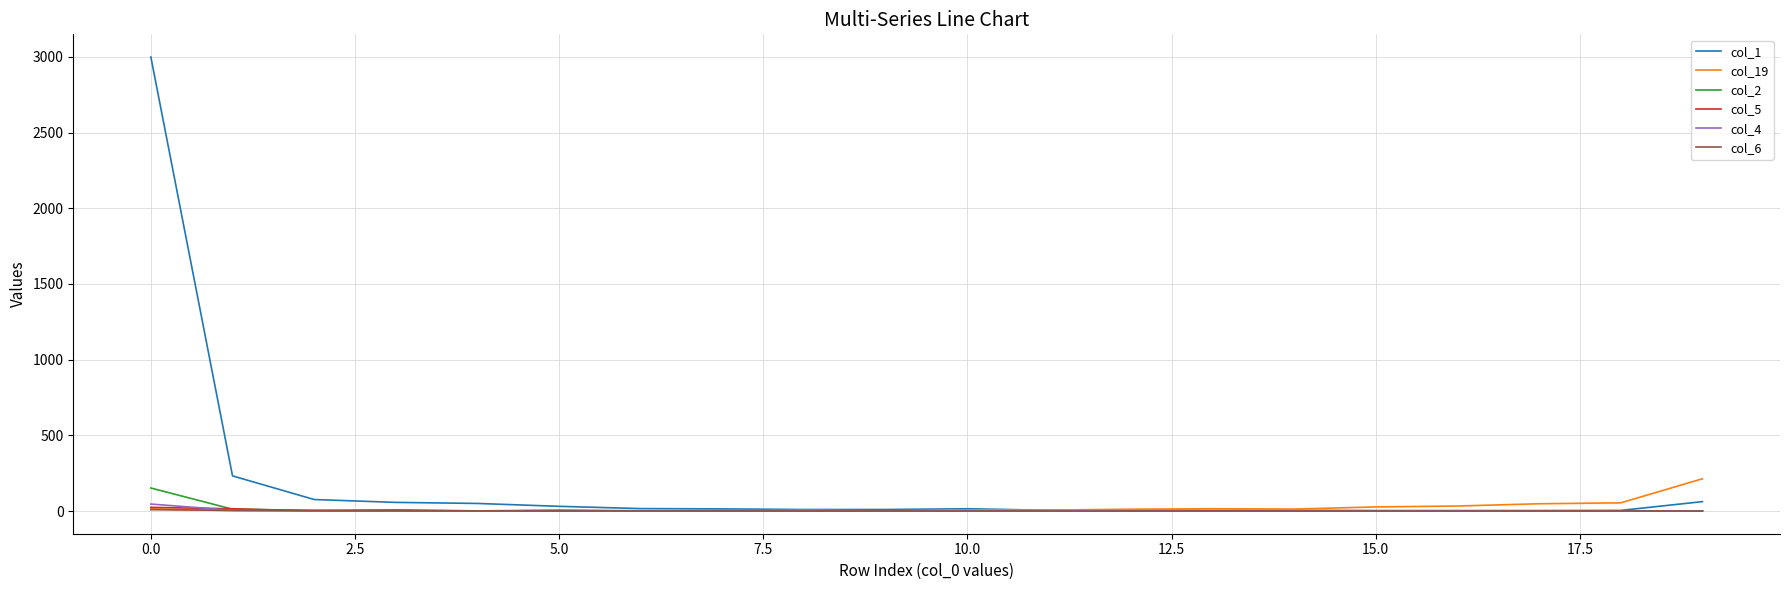

What is the greatest value displayed?

2999